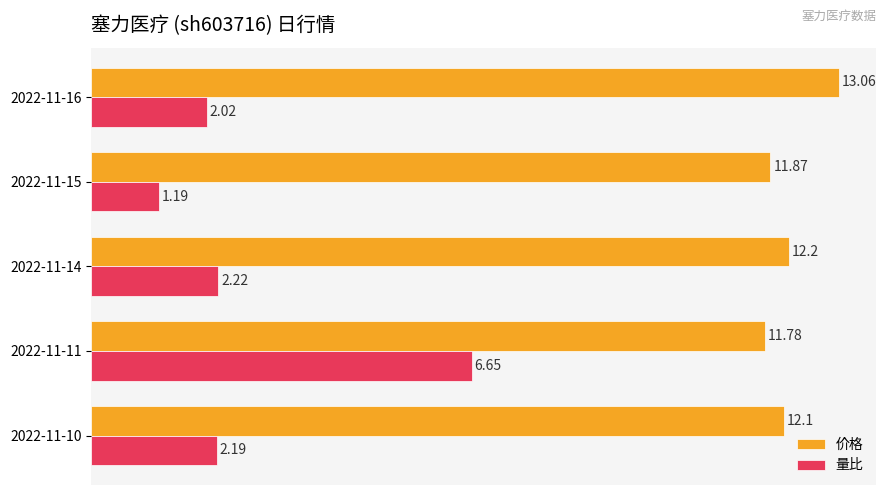

Rank the series by their maximum value, from highest to lowest.

价格, 量比